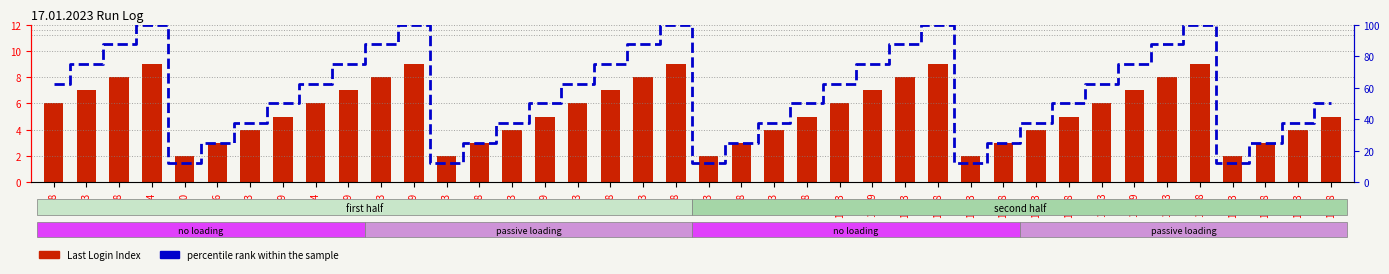

Rank the series by their average value, from lowest to highest.

Last Login Index, percentile rank within the sample